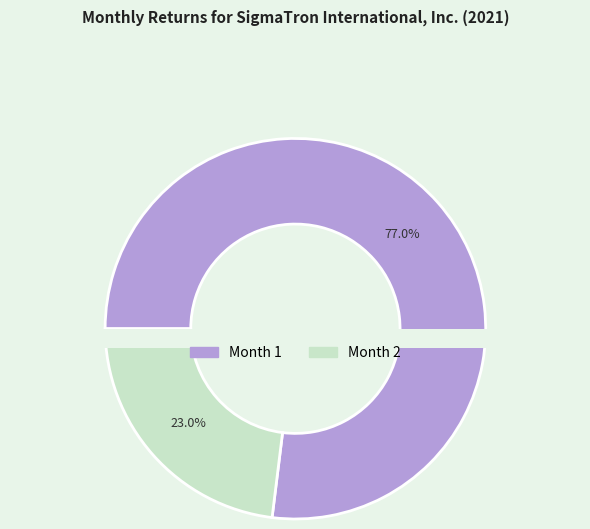

What portion of the pie excludes 2?

77.0%